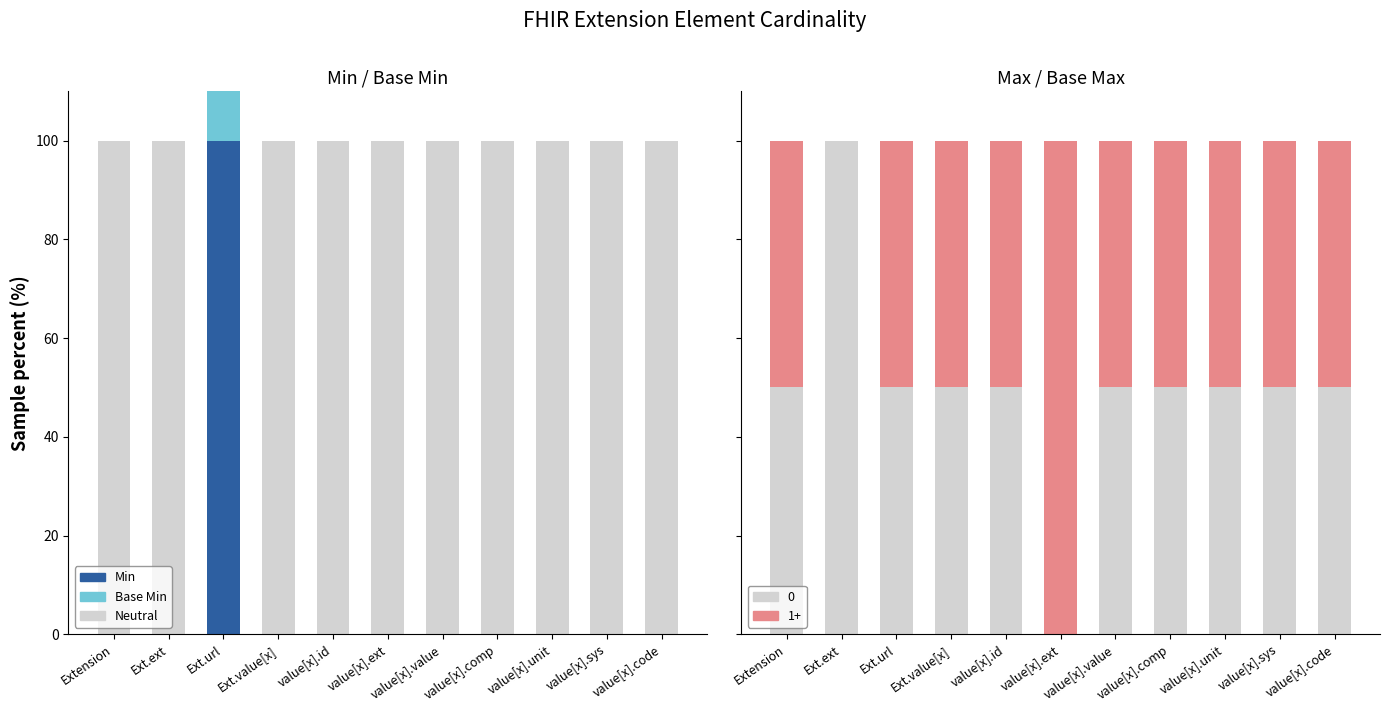

What is the label of the 8th bar from the left?

value[x].comp